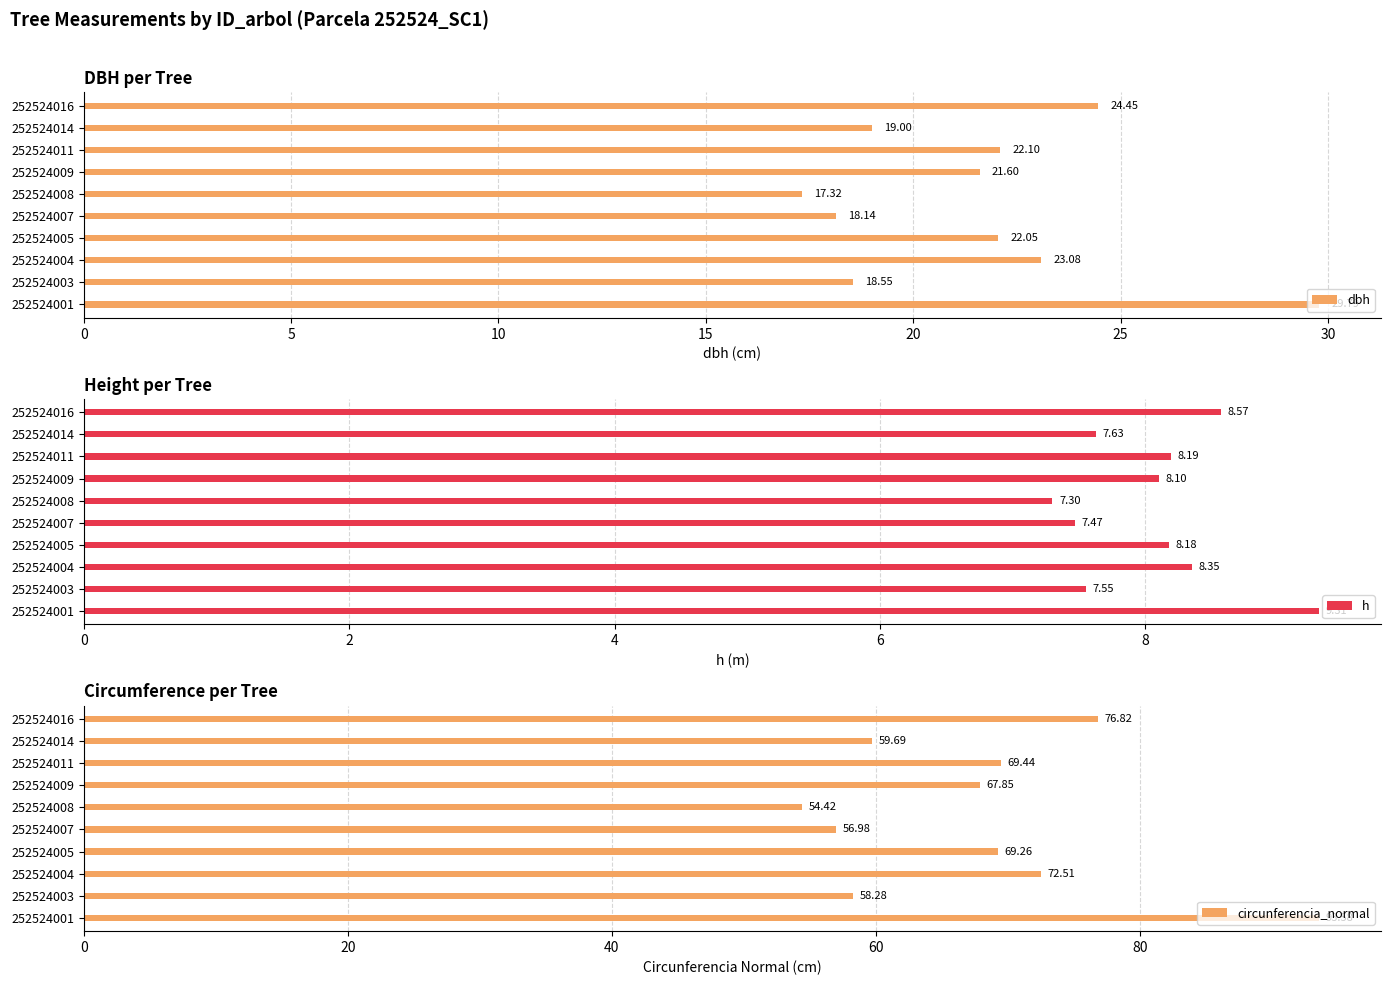

What is the minimum value for h?

7.3